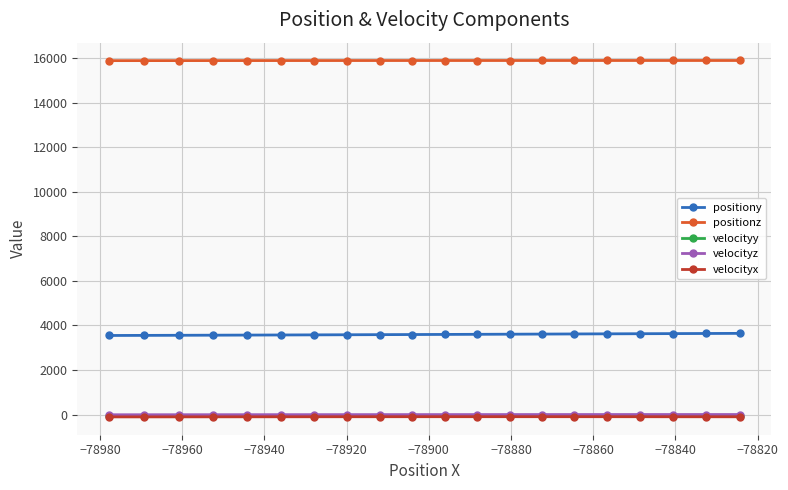

At how many categories does at least one series exceed 10093?

20